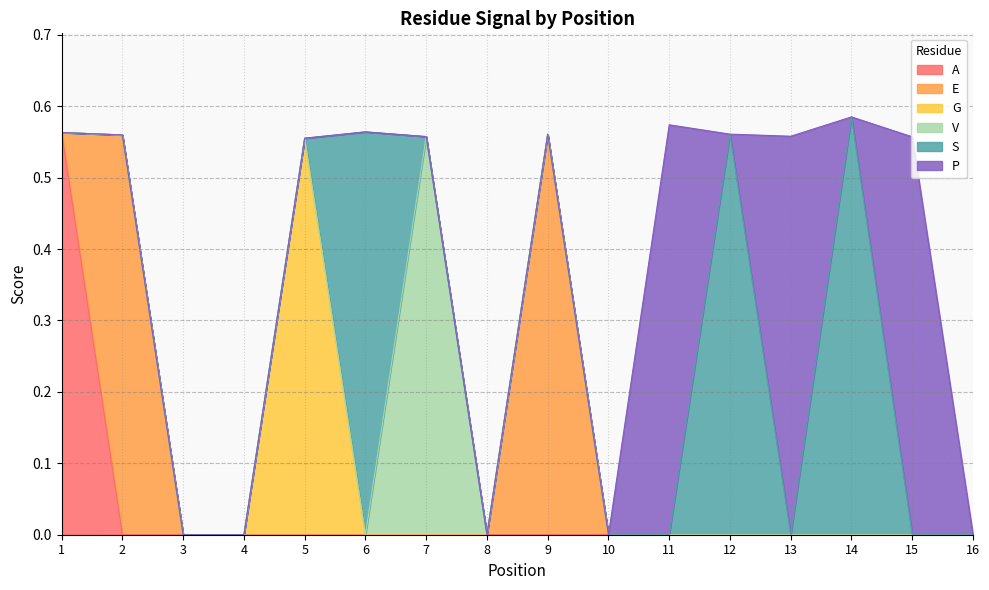

How many lines are shown in the chart?

6